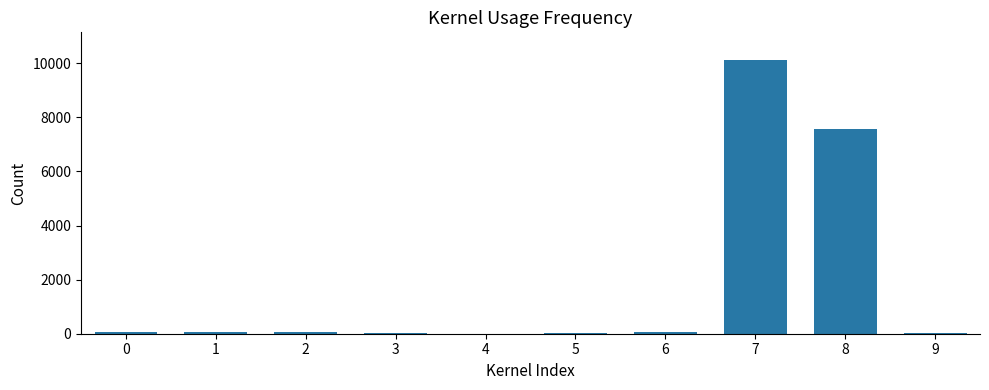

What is the maximum value shown in the chart?

10130